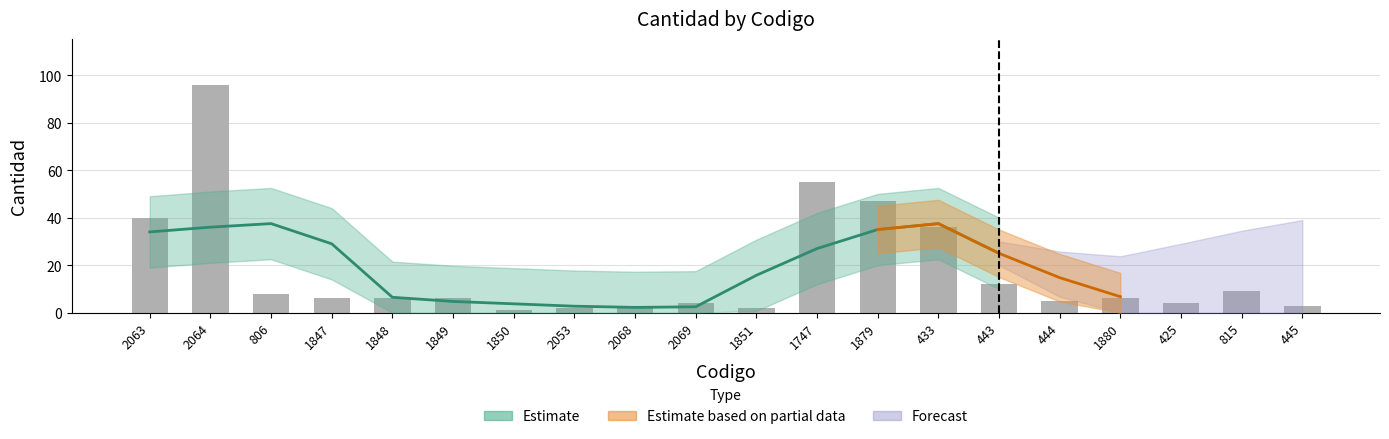

What is the label of the 6th bar from the right?

443